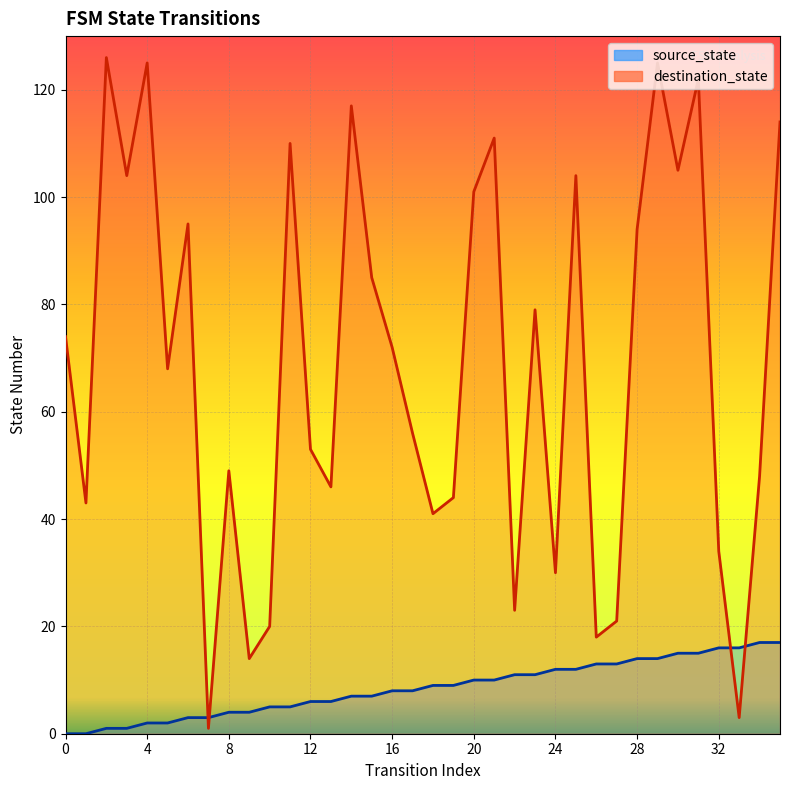

Count the number of categories in the chart.

36